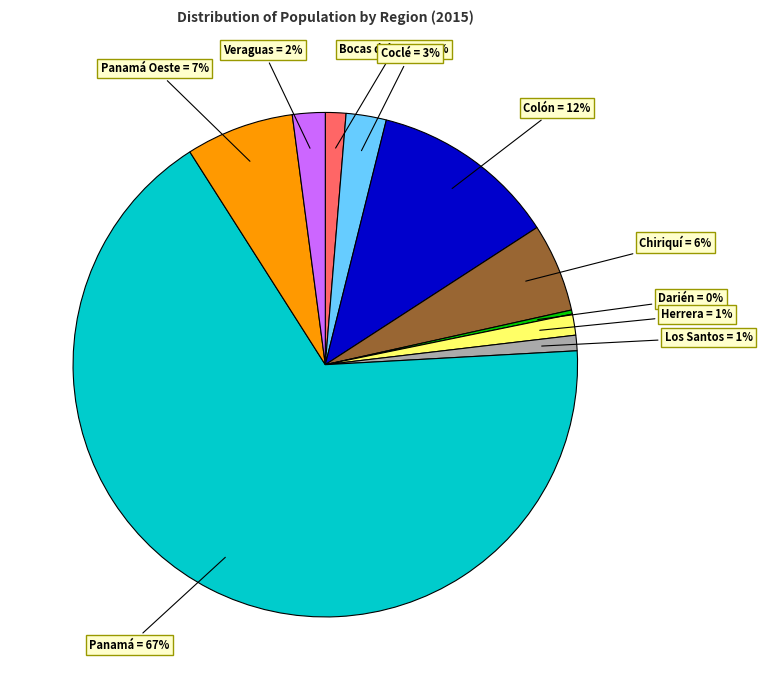

Is there any slice that represents more than half of the pie?

Yes